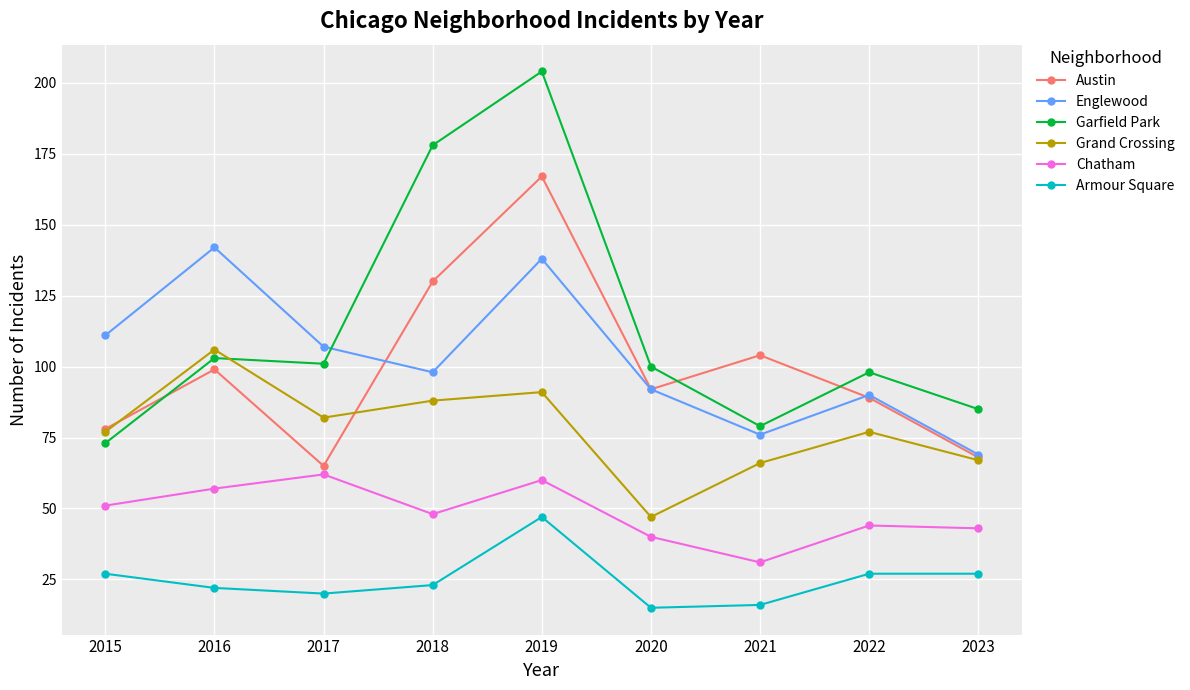

How many lines are shown in the chart?

6